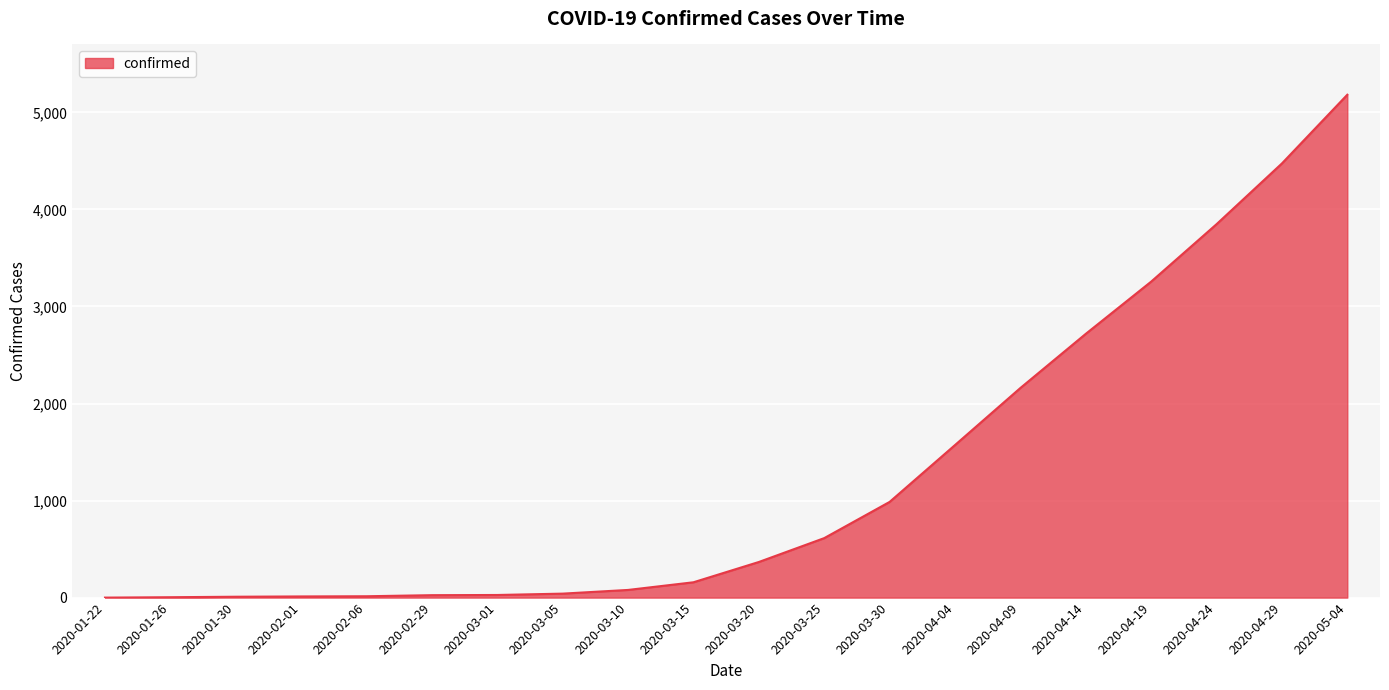

The value at 2020-01-22 is 0. True or false?

True